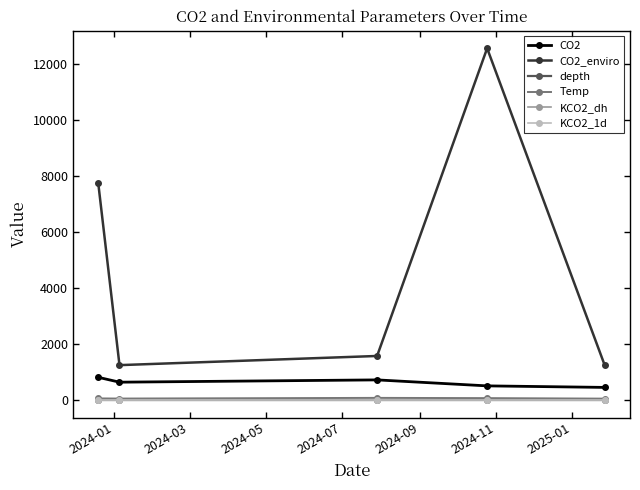

True or false: KCO2_dh and CO2 cross at least once.

False